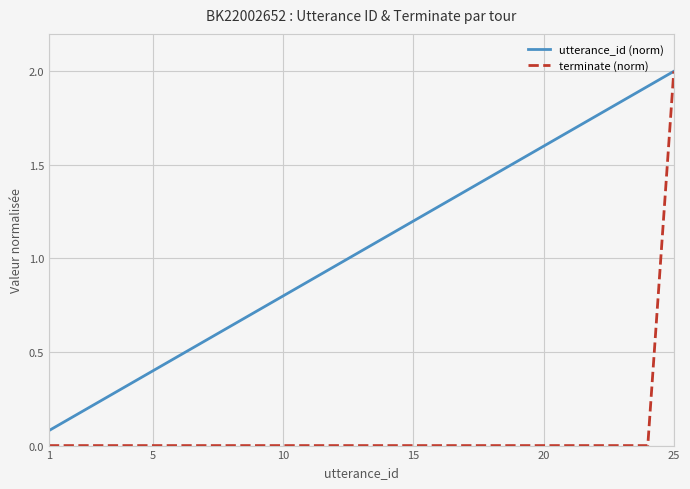

True or false: utterance_id (norm) has more than 1 interior local peaks.

False